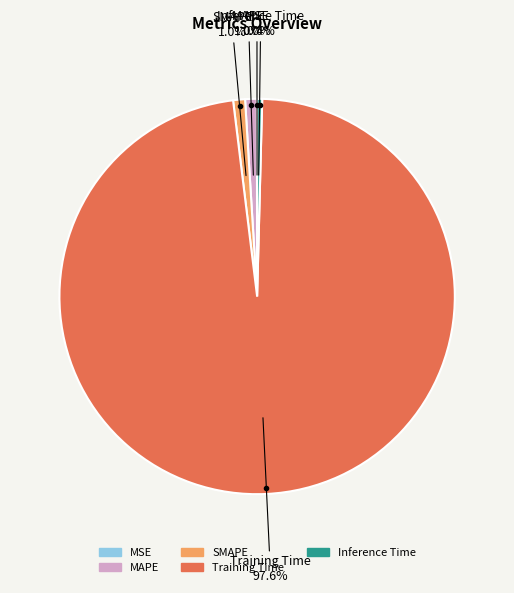

The SMAPE slice represents 11% of the pie. True or false?

False